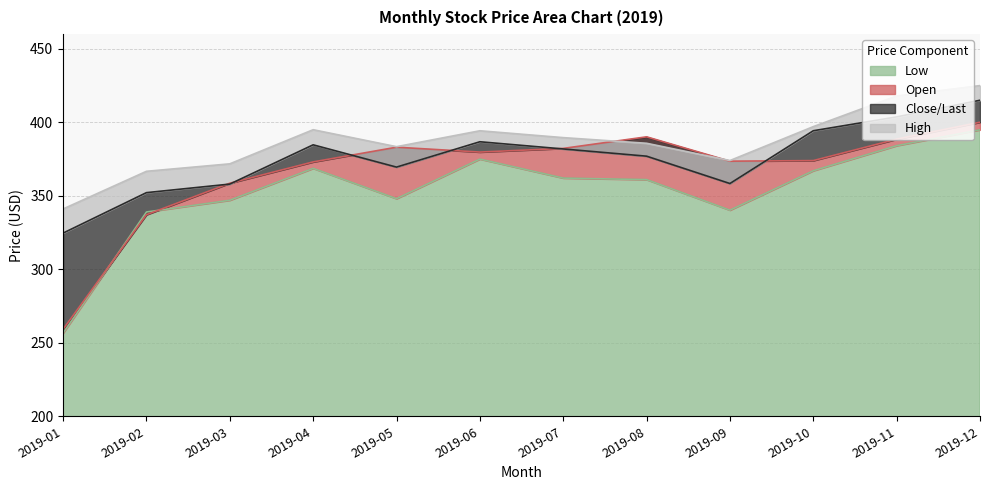

In Low, how many points are higher than both neighbors (excluding endpoints)?

2